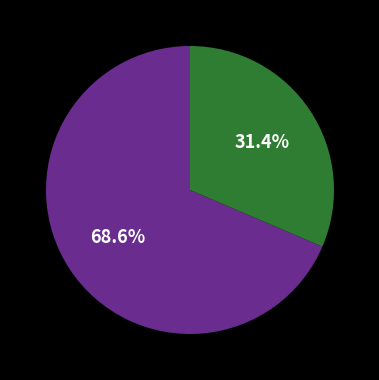

Does any single category account for the majority?

Yes